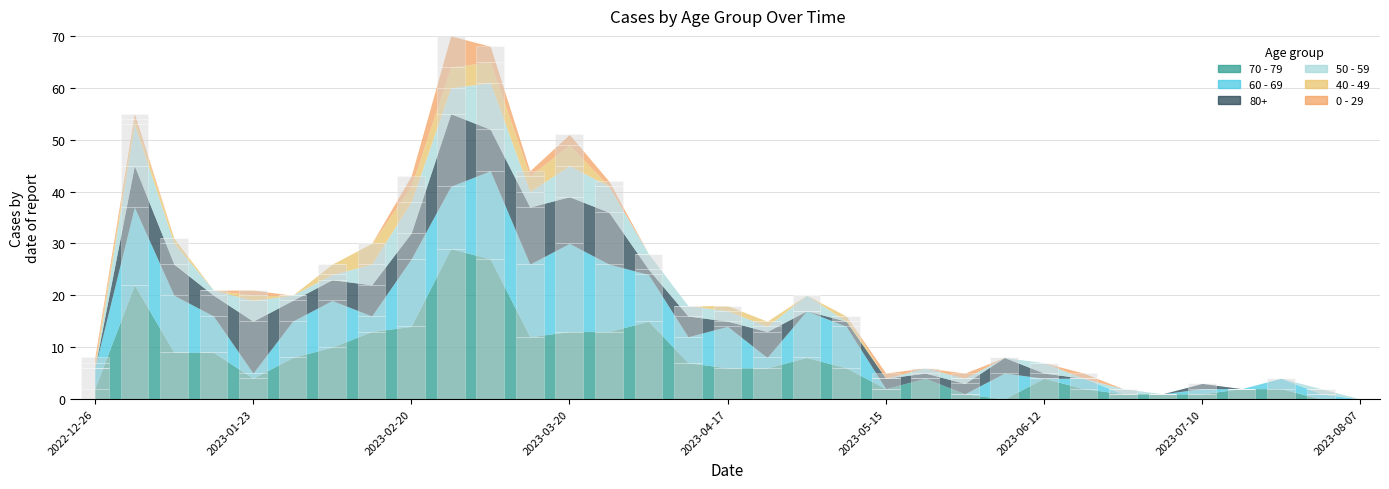

Read the 60 - 69 value at 2023-03-27, to the nearest 10.

10